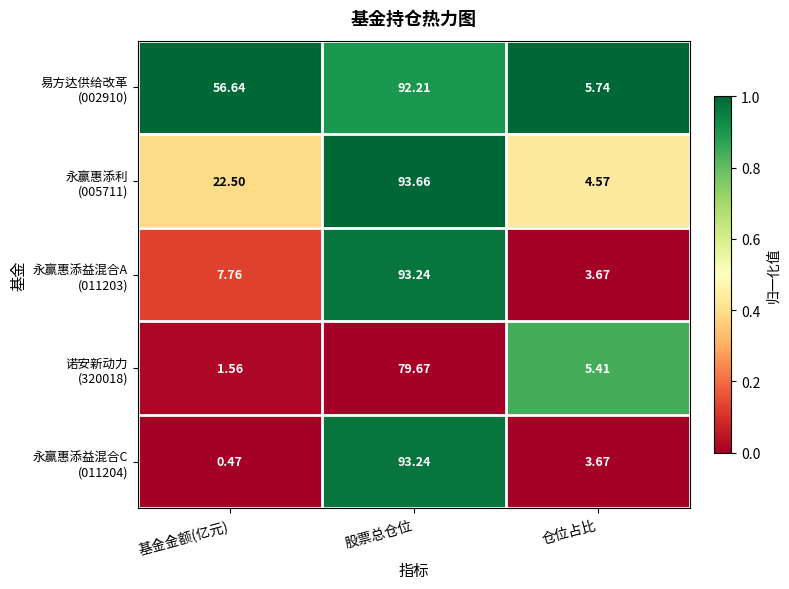

Count the number of categories in the chart.

3